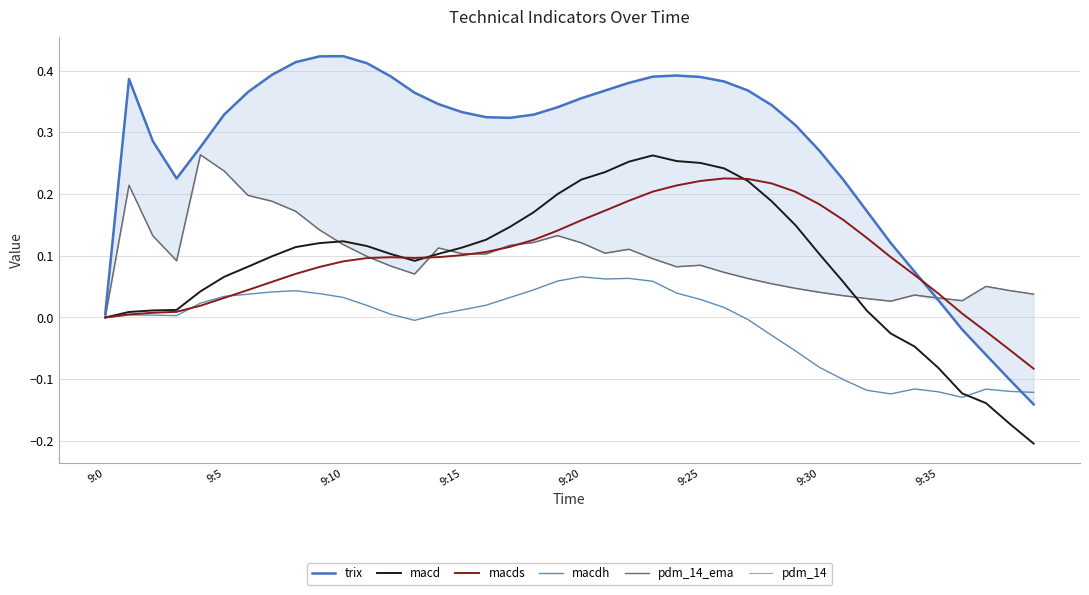

How many times do macds and pdm_14_ema cross each other?

6